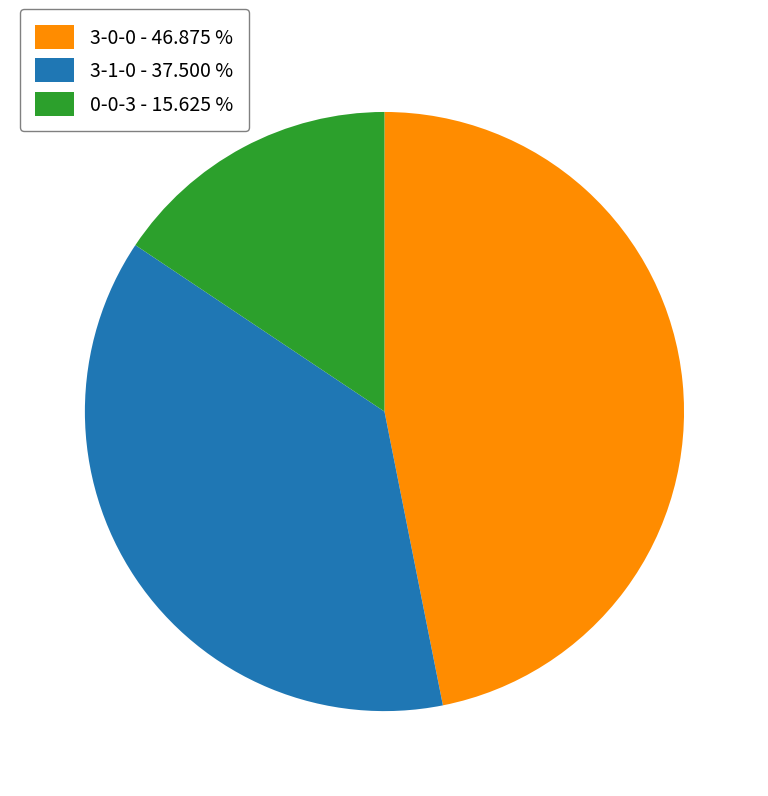

Rank the categories by value from lowest to highest.

0-0-3 - 15.625 %, 3-1-0 - 37.500 %, 3-0-0 - 46.875 %